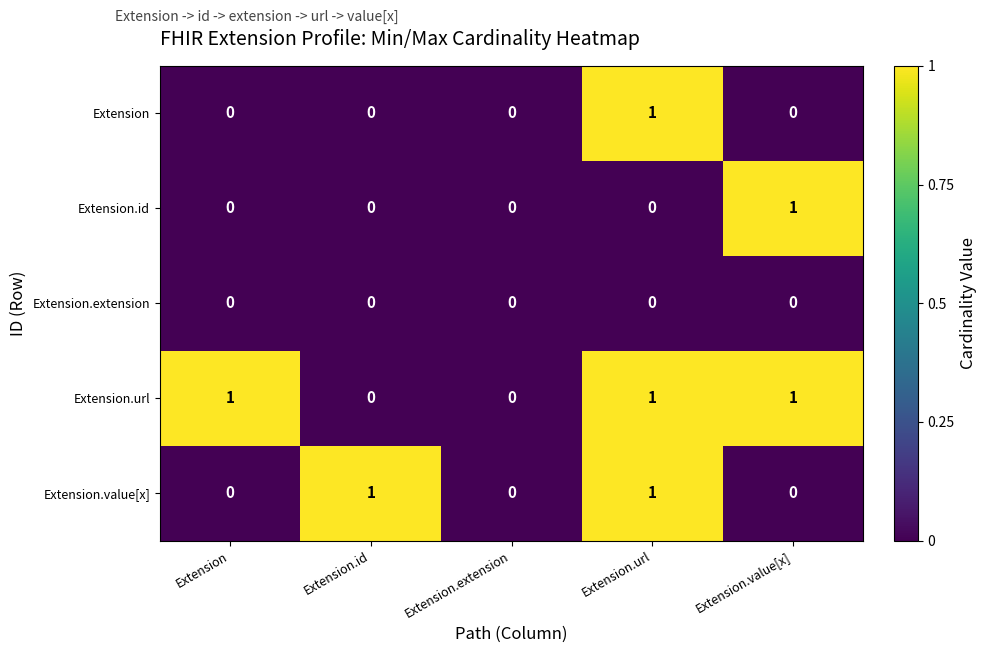

What is the greatest value displayed?

1